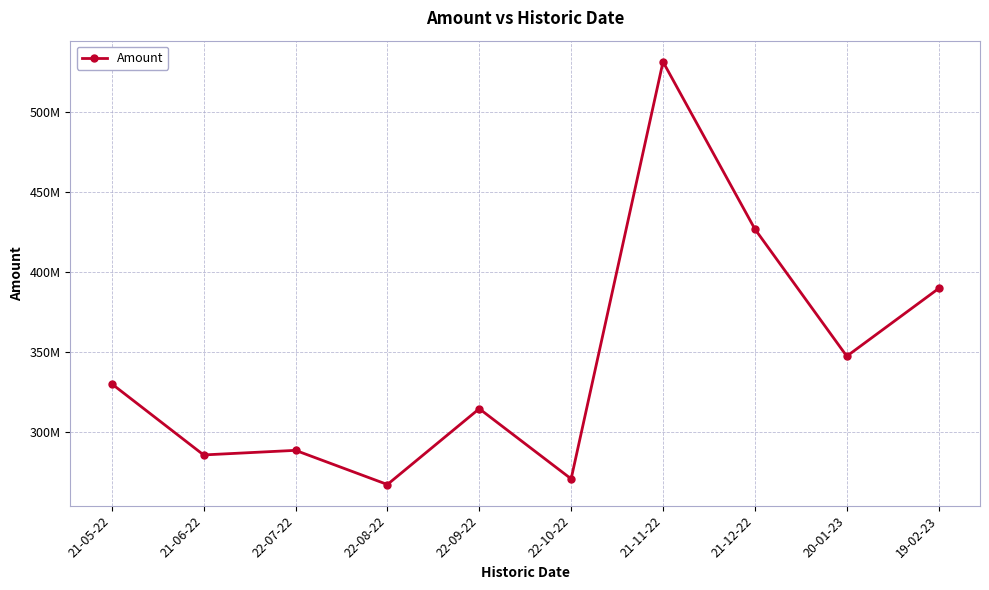

Is it true that the value at 21-06-22 is 513680144?

False